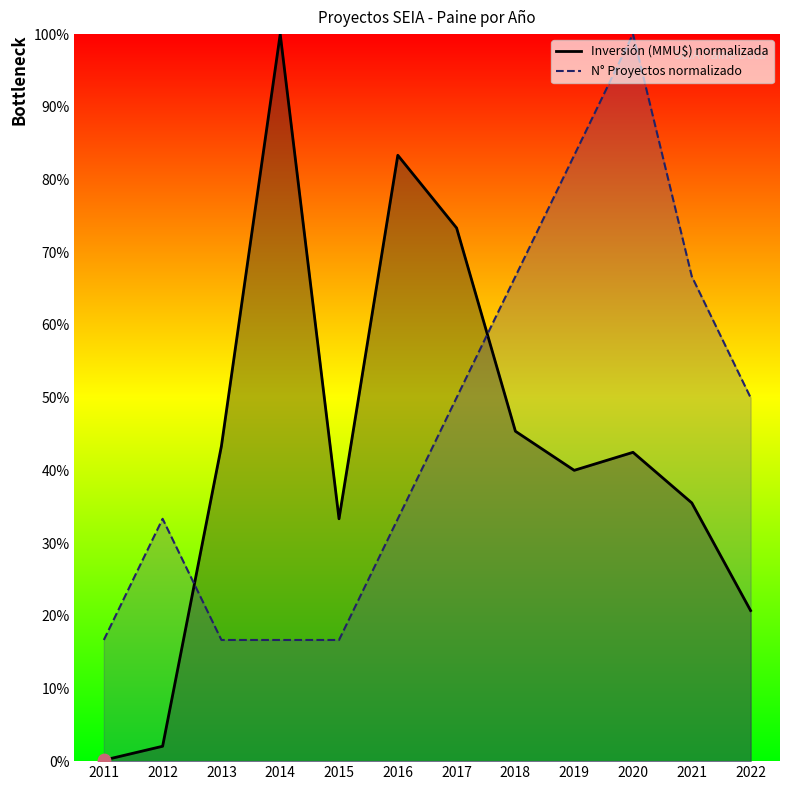

At which category is the sum across all series the highest?

2020